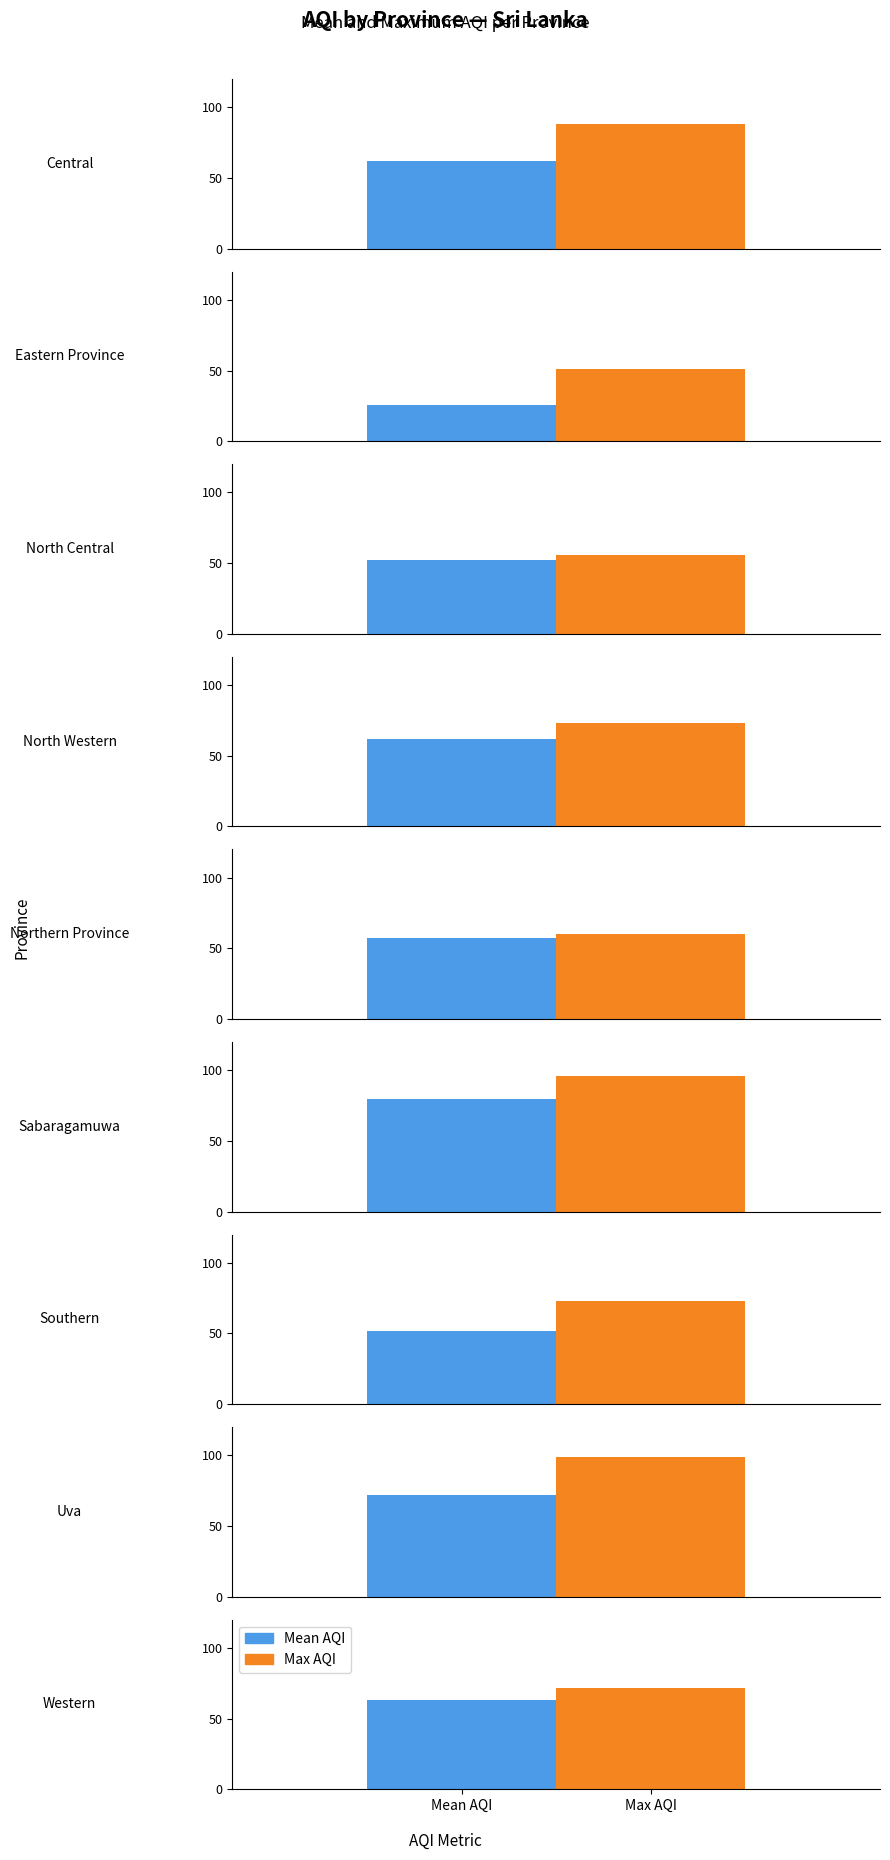

At 5, list the series in order from largest to smallest.

Max AQI, Mean AQI